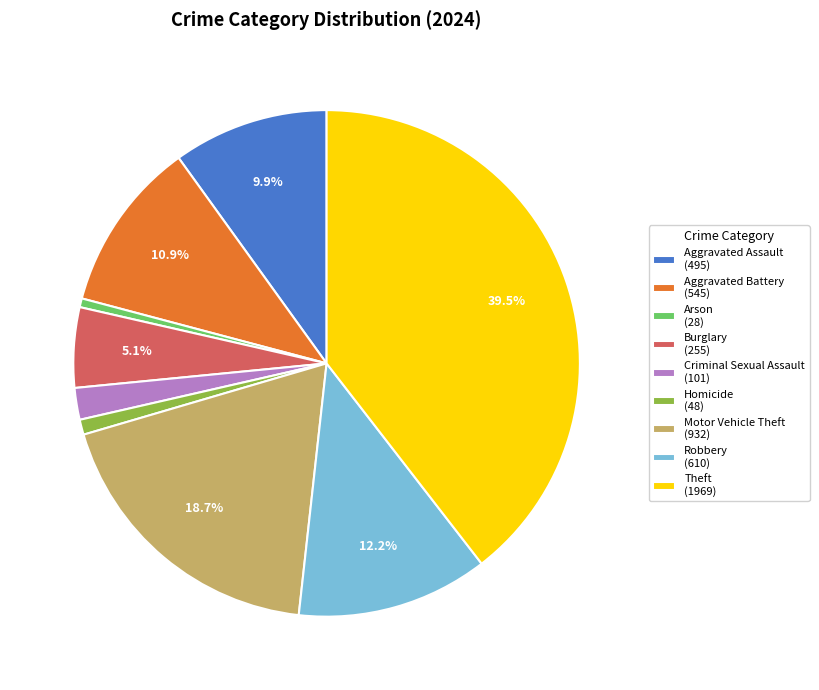

Does Aggravated Battery account for over 50% of the chart?

No